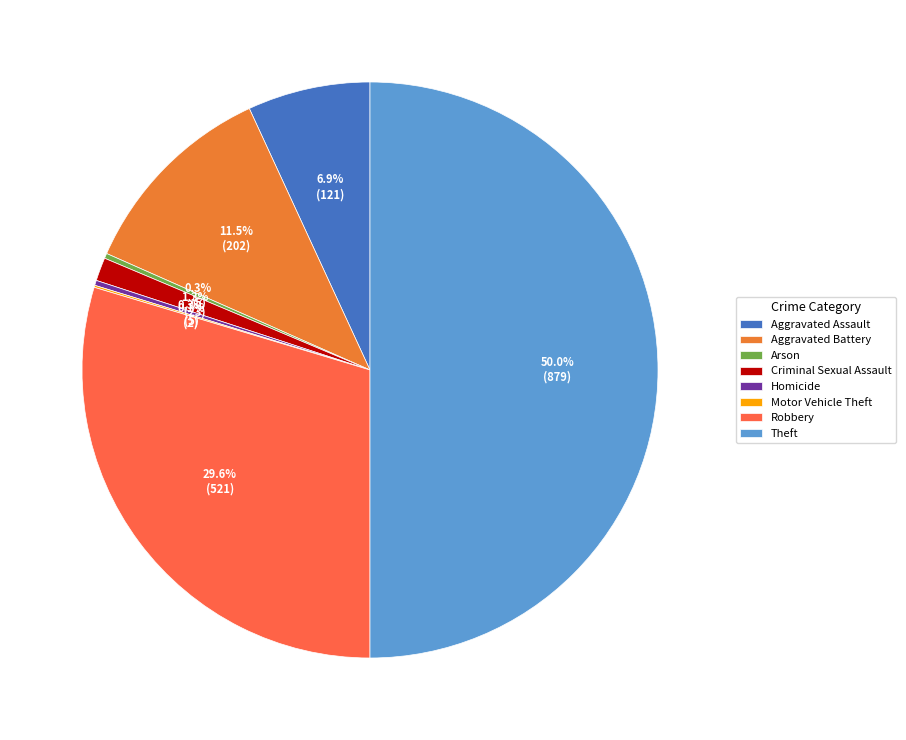

Is it true that Motor Vehicle Theft is 1% of the pie?

False